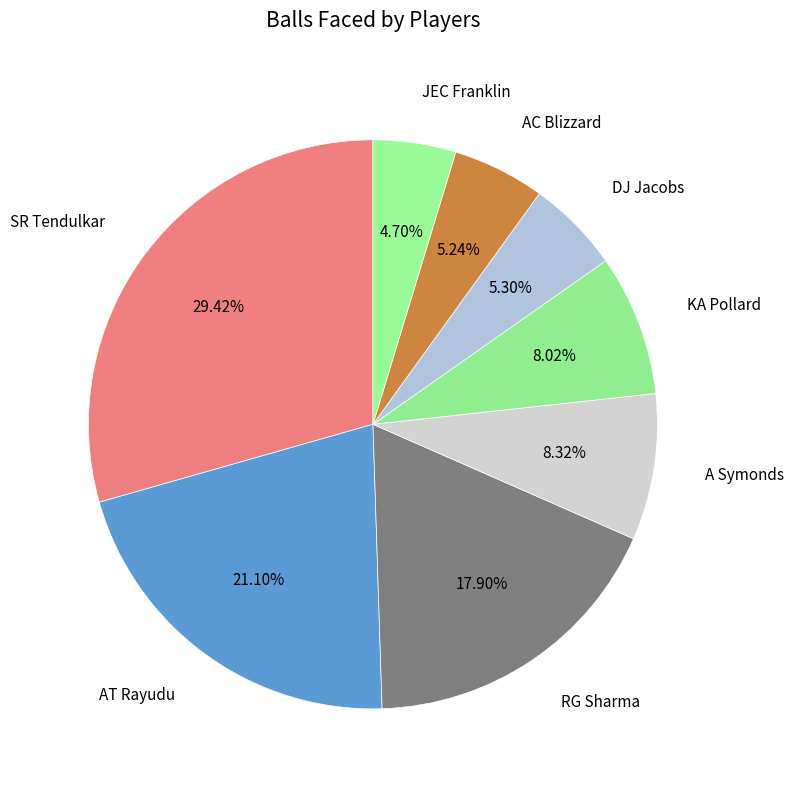

Is there a majority slice in this chart?

No